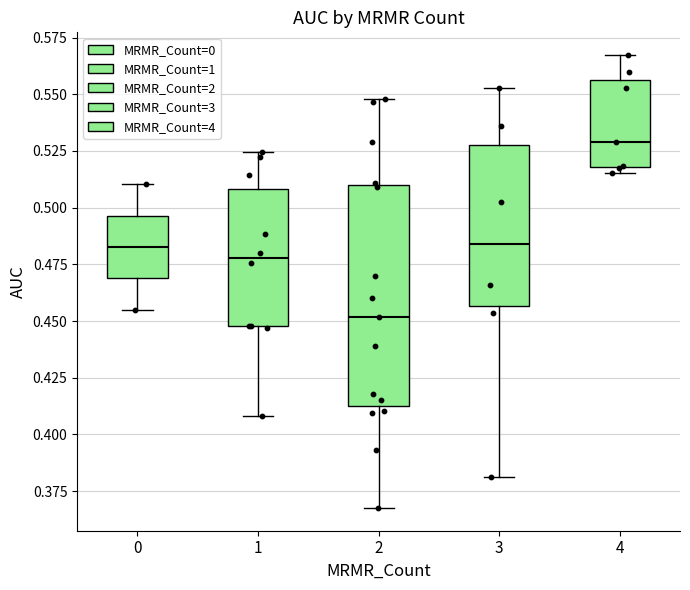

Reading left to right, transcribe this box plot: for each box, give where its median line is, the range the box spans, and where its two whiskers end, as read against the y-axis. The values are not printed on the chart, so give them approximately, as read against the axis.

0: median 0.485, box 0.470 to 0.495, whiskers 0.455 to 0.510
1: median 0.480, box 0.450 to 0.510, whiskers 0.410 to 0.525
2: median 0.450, box 0.415 to 0.510, whiskers 0.370 to 0.550
3: median 0.485, box 0.455 to 0.530, whiskers 0.380 to 0.555
4: median 0.530, box 0.520 to 0.555, whiskers 0.515 to 0.565